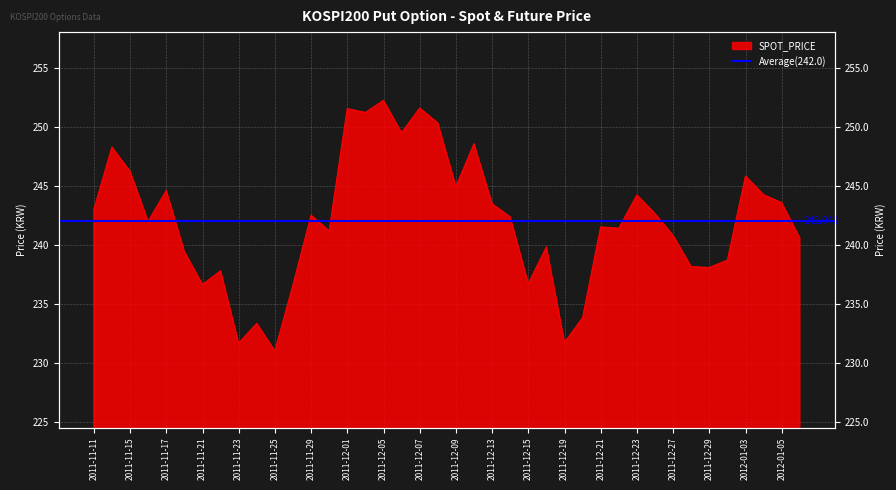

Reading left to right, what are all the values shown in this chart?

2011-11-11=243.0	2011-11-14=248.3	2011-11-15=246.2	2011-11-16=242.0	2011-11-17=244.6	2011-11-18=239.4	2011-11-21=236.6	2011-11-22=237.8	2011-11-23=231.7	2011-11-24=233.3	2011-11-25=231.0	2011-11-28=236.6	2011-11-29=242.5	2011-11-30=241.2	2011-12-01=251.5	2011-12-02=251.2	2011-12-05=252.2	2011-12-06=249.5	2011-12-07=251.6	2011-12-08=250.3	2011-12-09=244.9	2011-12-12=248.6	2011-12-13=243.5	2011-12-14=242.3	2011-12-15=236.7	2011-12-16=239.8	2011-12-19=231.7	2011-12-20=233.8	2011-12-21=241.5	2011-12-22=241.4	2011-12-23=244.2	2011-12-26=242.6	2011-12-27=240.8	2011-12-28=238.2	2011-12-29=238.1	2012-01-02=238.7	2012-01-03=245.8	2012-01-04=244.2	2012-01-05=243.6	2012-01-06=240.6